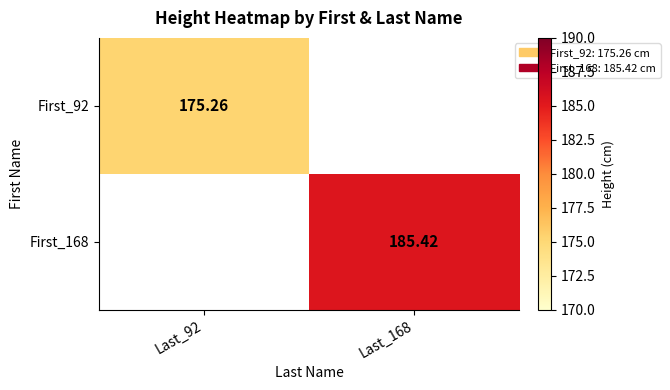

At Last_168, list the series in order from largest to smallest.

First_168, First_92